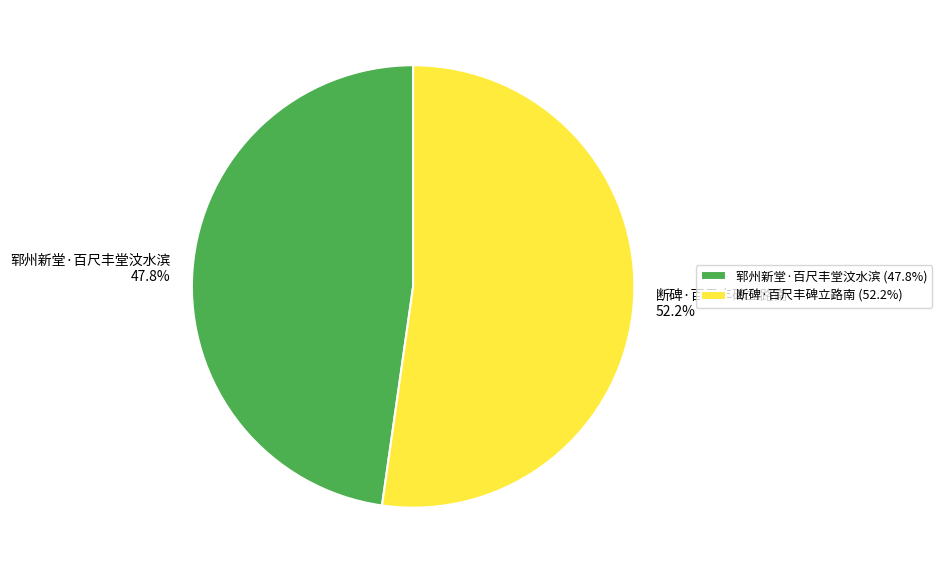

How many segments does this pie chart have?

2